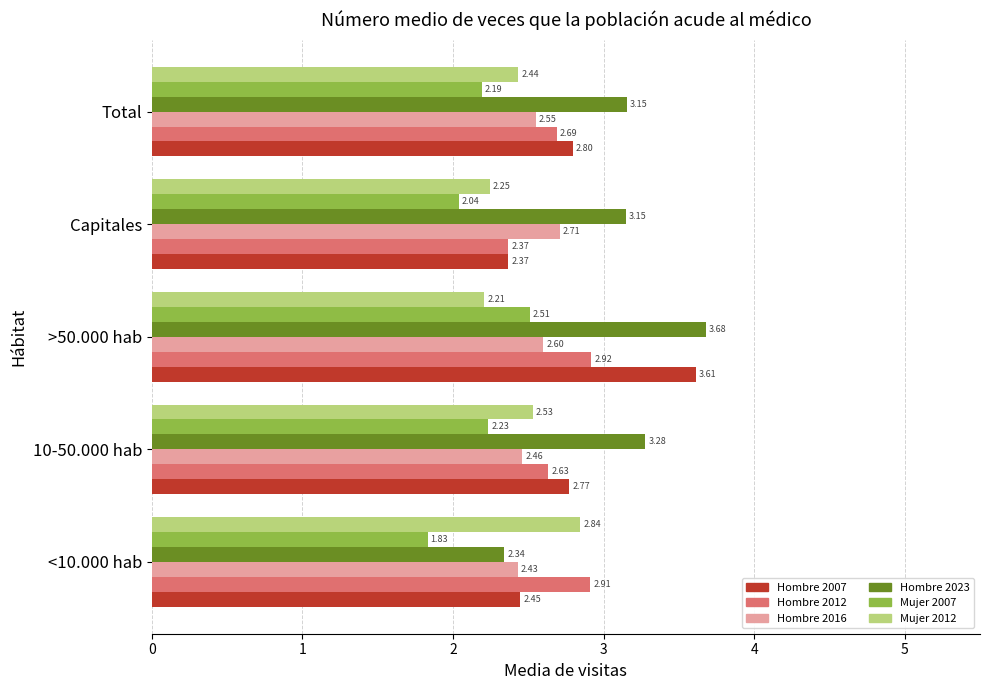

At how many categories does at least one series exceed 2?

5